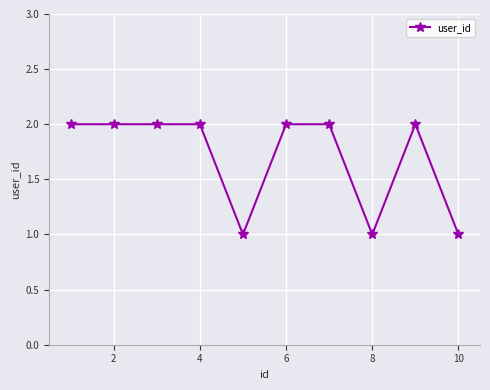

Reading left to right, what are all the values shown in this chart?

2	2	2	2	1	2	2	1	2	1